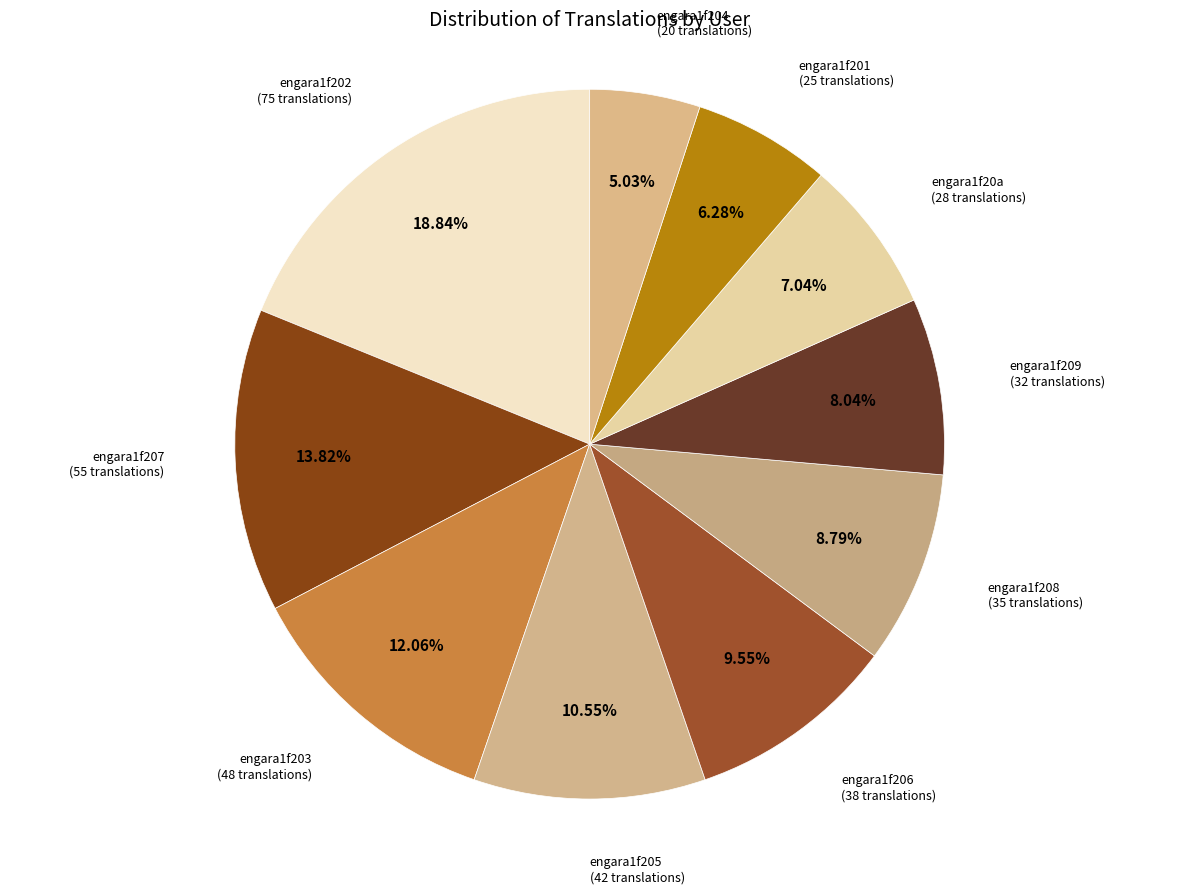

To the nearest percent, what portion does engara1f202 represent?

19%